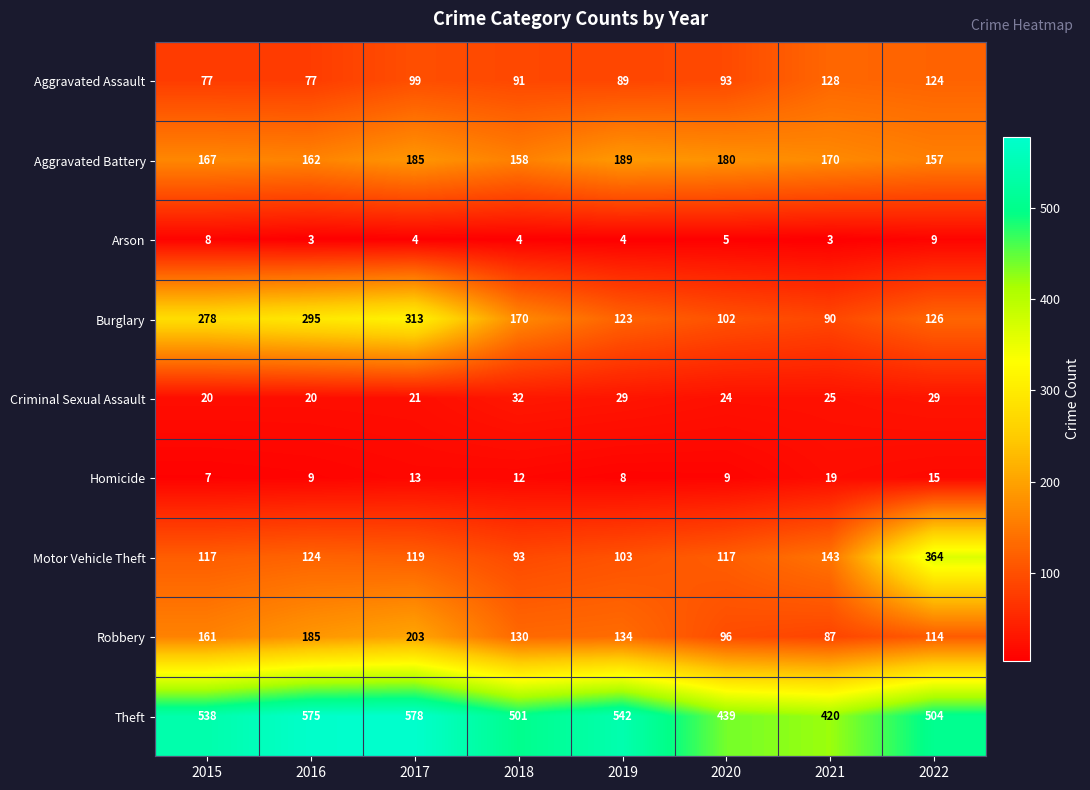

What is the difference between the highest and lowest values at 2020?

434